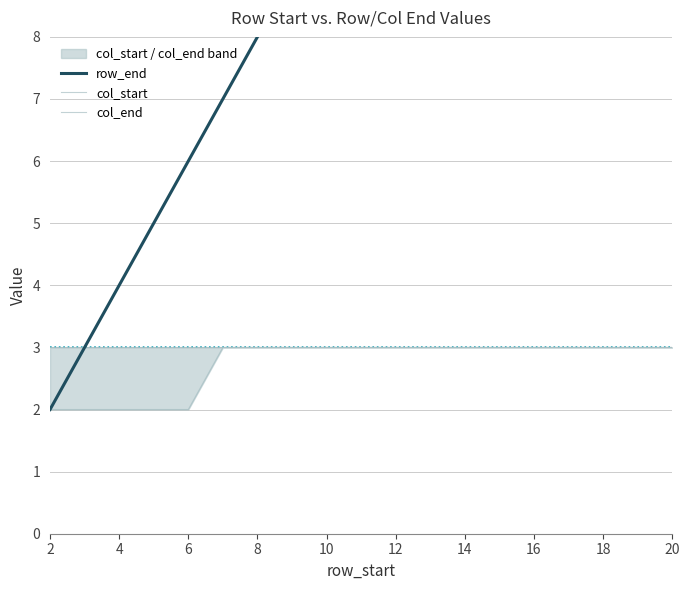

True or false: row_end and col_start cross at least once.

False